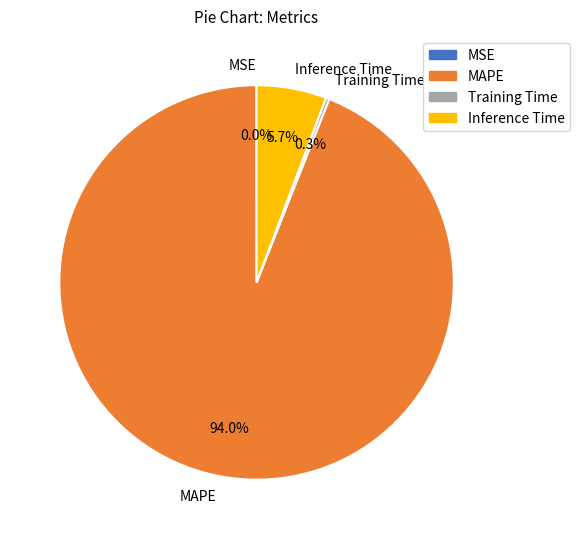

Is there a majority slice in this chart?

Yes